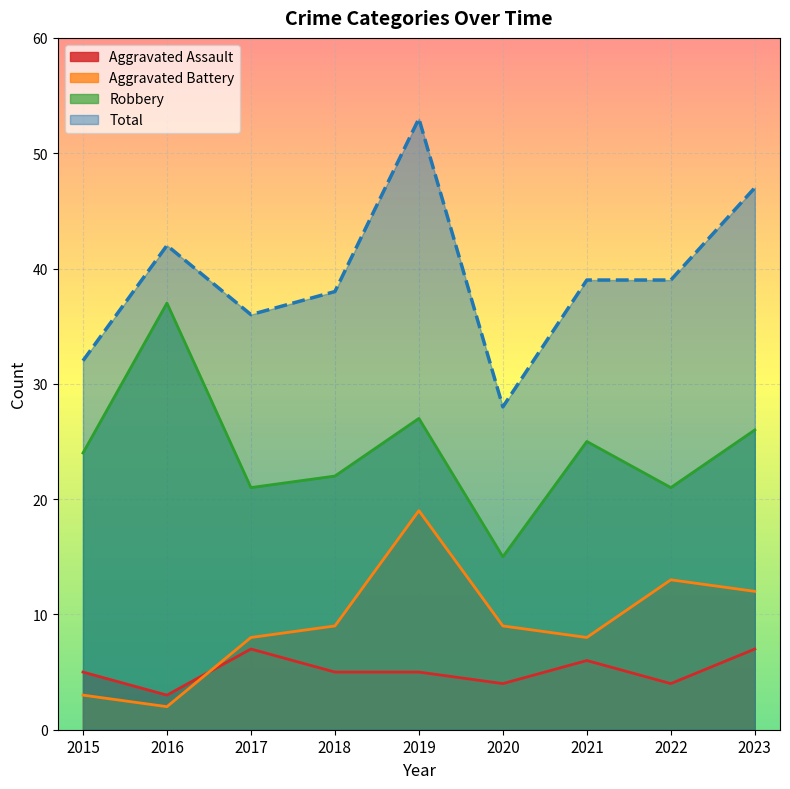

Reading right to left, list all the values displayed in this chart.

Aggravated Assault: 2023=7	2022=4	2021=6	2020=4	2019=5	2018=5	2017=7	2016=3	2015=5
Aggravated Battery: 2023=12	2022=13	2021=8	2020=9	2019=19	2018=9	2017=8	2016=2	2015=3
Robbery: 2023=26	2022=21	2021=25	2020=15	2019=27	2018=22	2017=21	2016=37	2015=24
Total: 2023=47	2022=39	2021=39	2020=28	2019=53	2018=38	2017=36	2016=42	2015=32